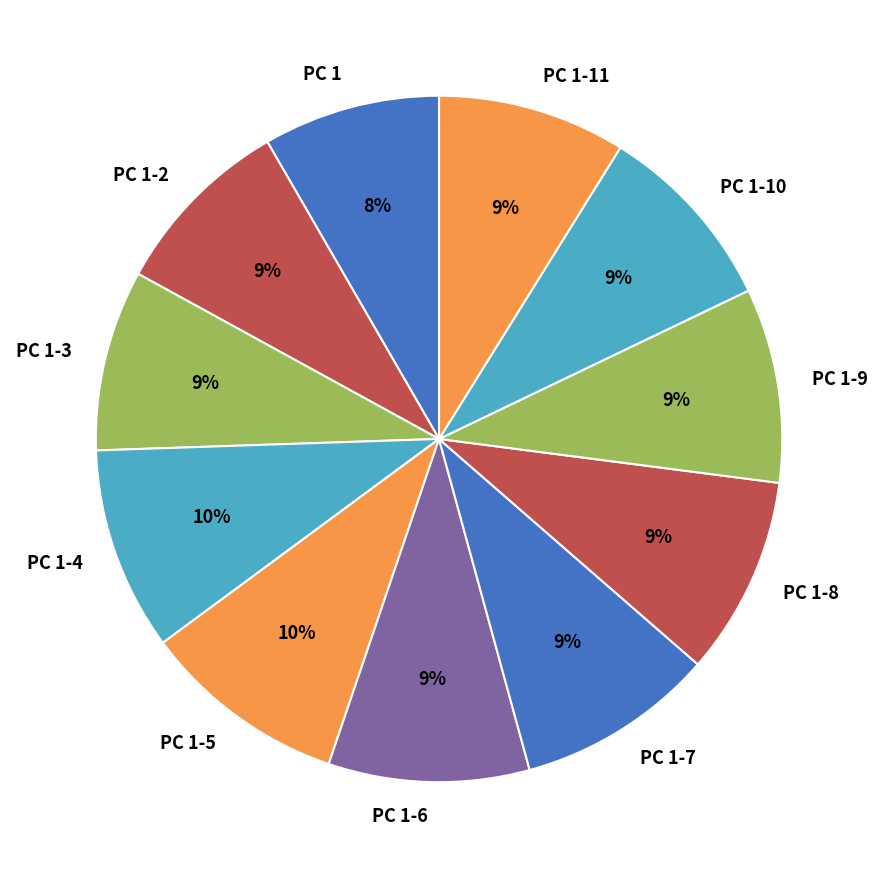

Which has a higher value, PC 1-4 or PC 1-3?

PC 1-4